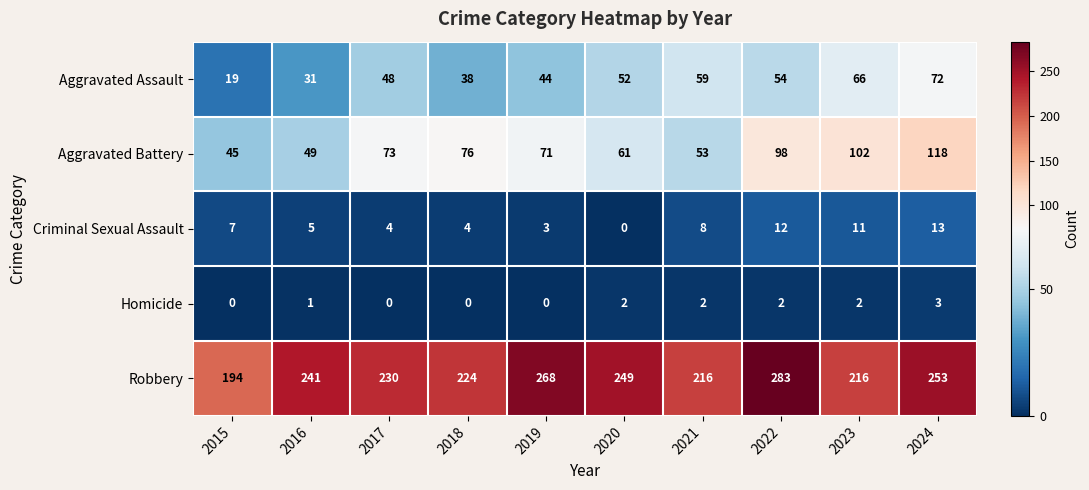

At how many categories does at least one series exceed 102?

10